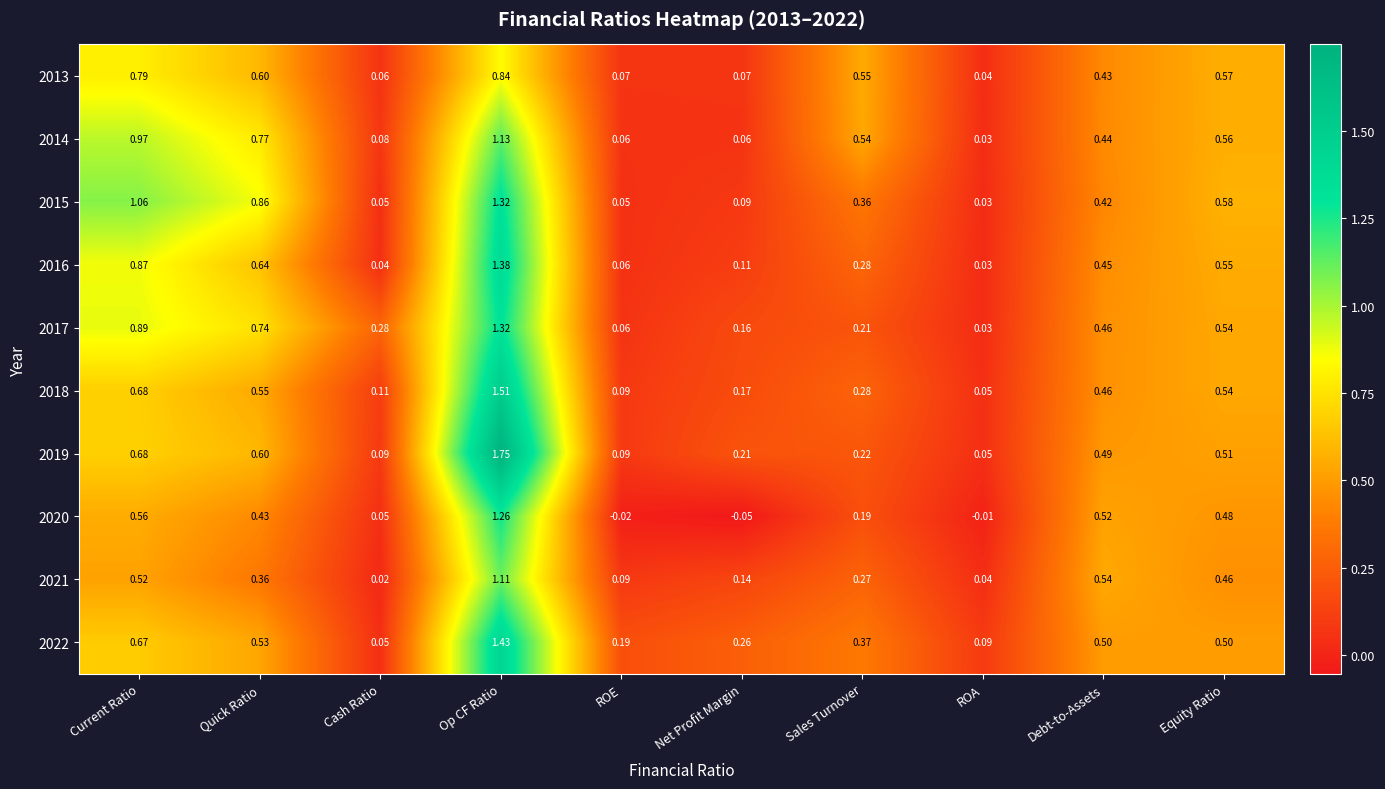

Rank the series at Net Profit Margin from lowest to highest value.

2020, 2014, 2013, 2015, 2016, 2021, 2017, 2018, 2019, 2022